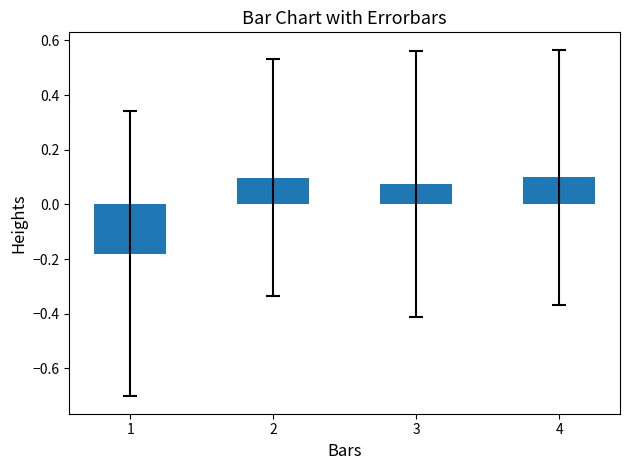

What is the sum of the values at 3 and 2?

0.2